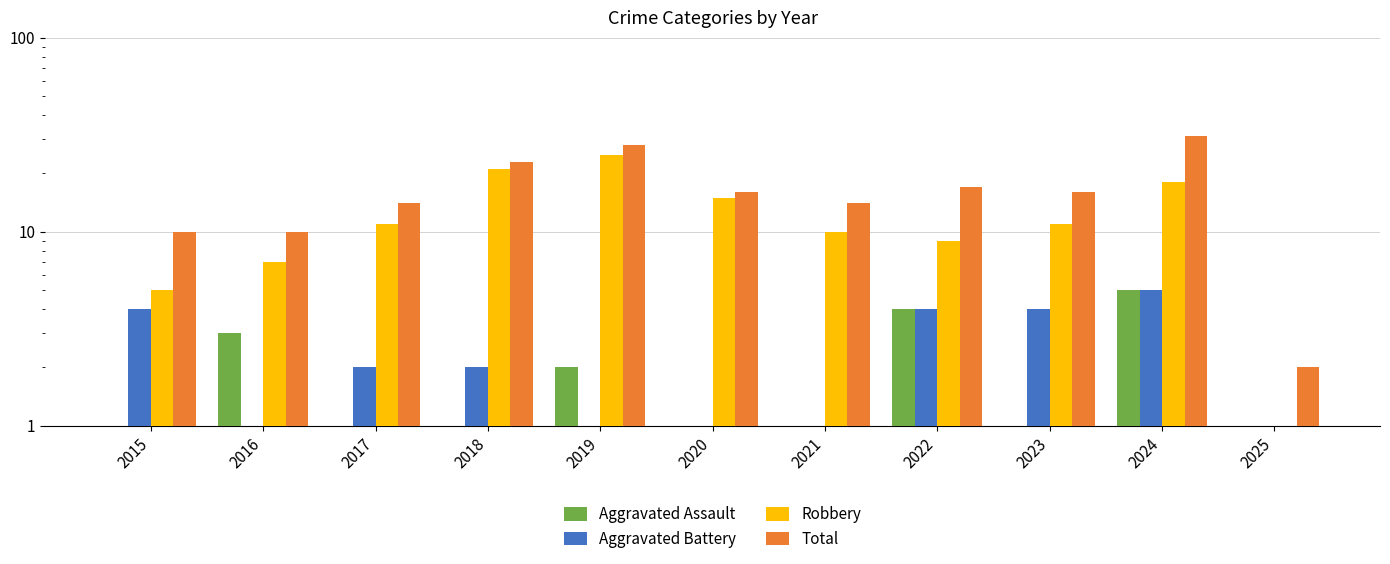

At which label does Total reach its minimum?

2025